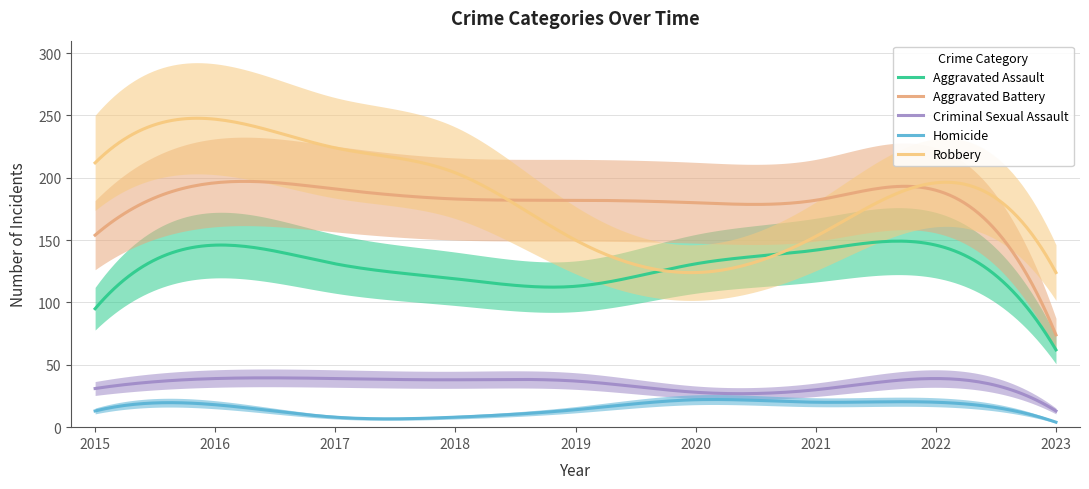

Where is Homicide nearest to the value 13?

2015